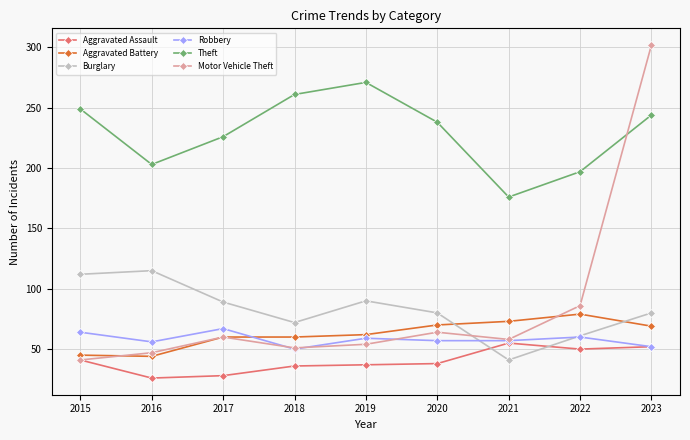

Which series has the largest range (max minus min)?

Motor Vehicle Theft